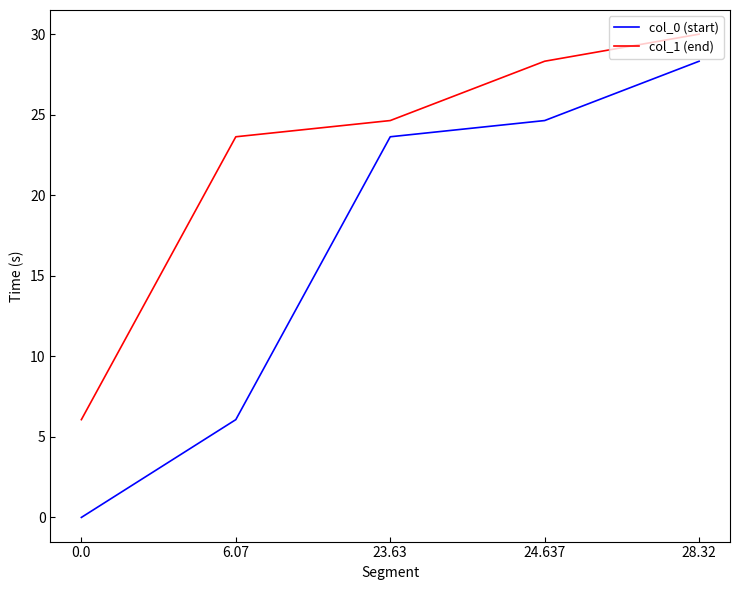

What is the difference between the highest and lowest values at 24.637?

3.7